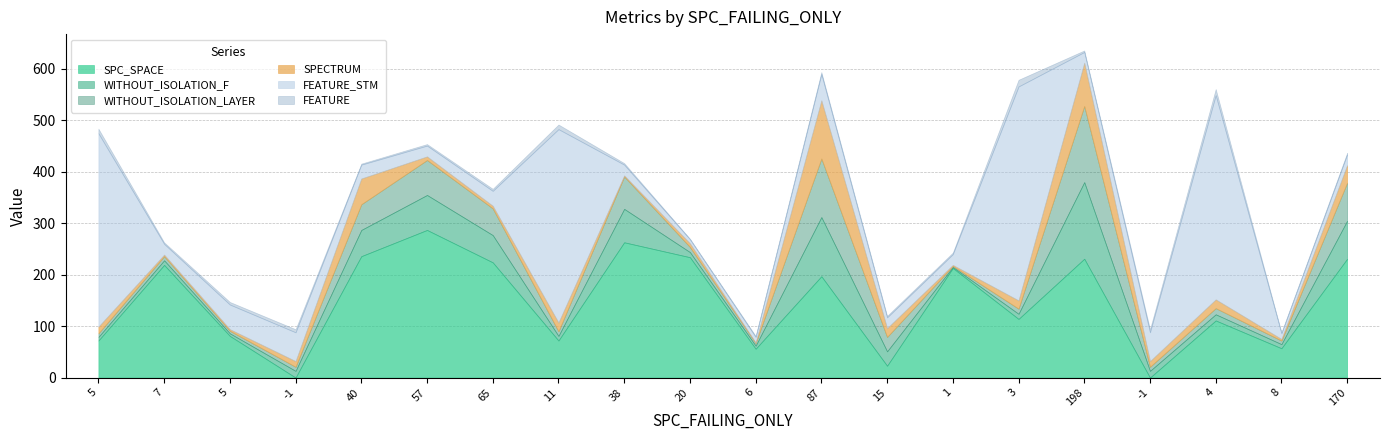

Between 20 and -1, which series saw the biggest shift?

SPC_SPACE